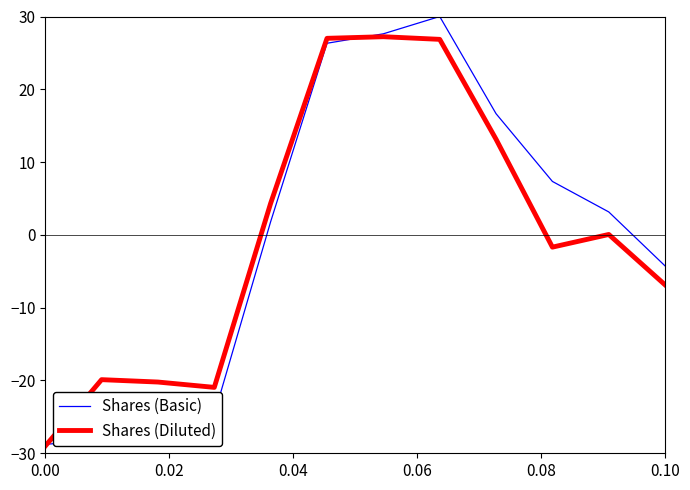

What is the minimum value shown in the chart?

-29.0